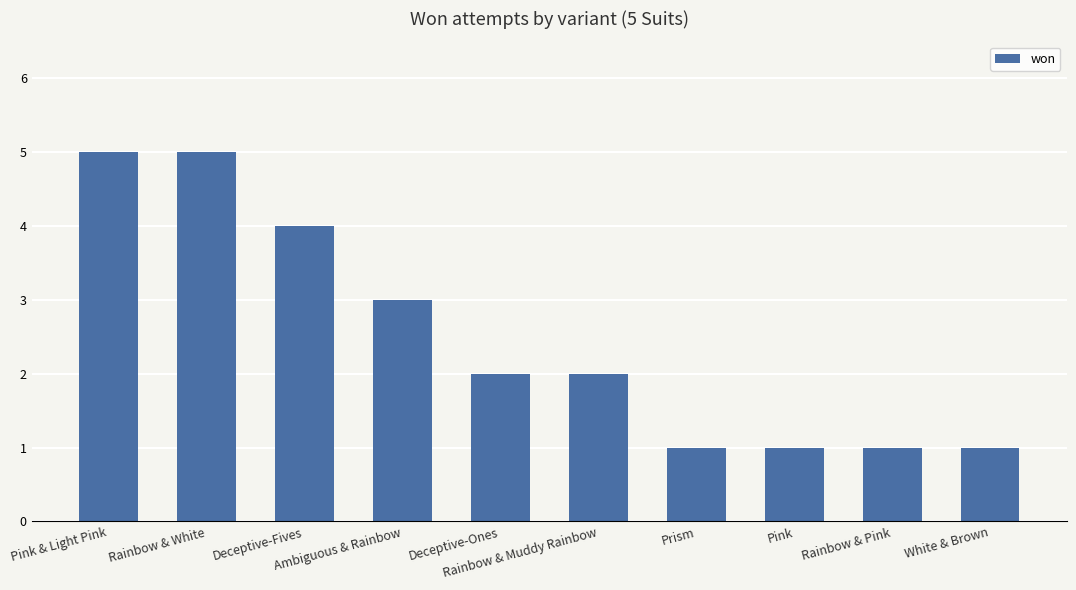

Between Pink and Deceptive-Fives, which is larger?

Deceptive-Fives